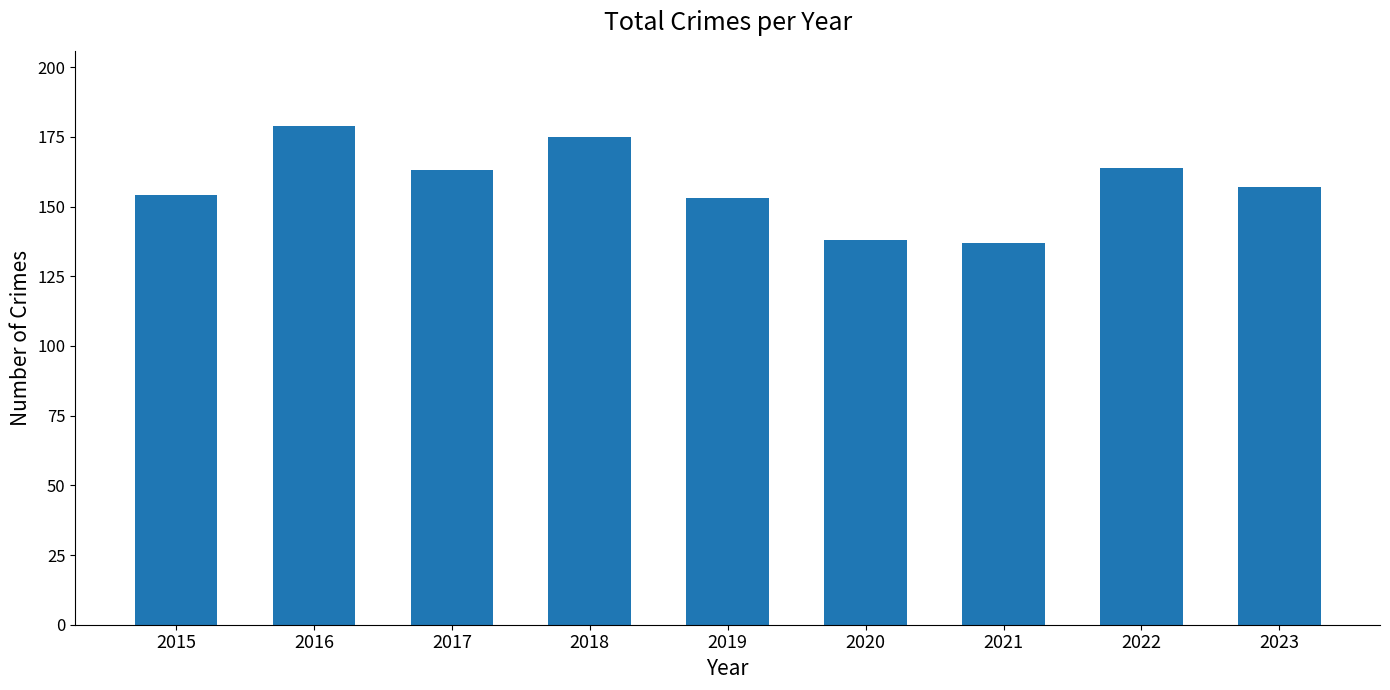

True or false: the data shows 256 at 2022.

False